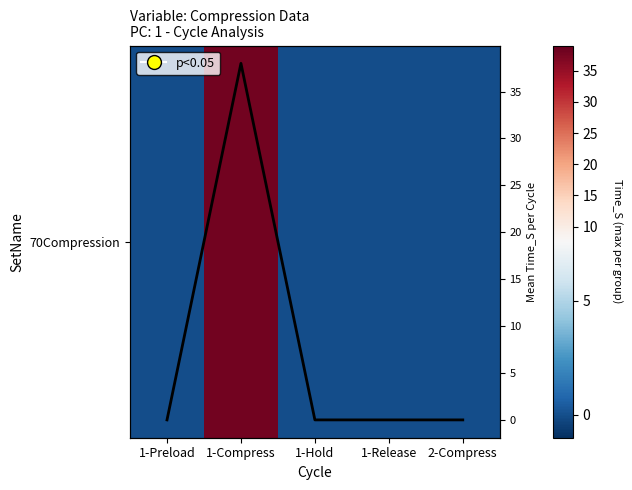

True or false: Mean Time_S has a value of 38.0 at 1-Compress.

True